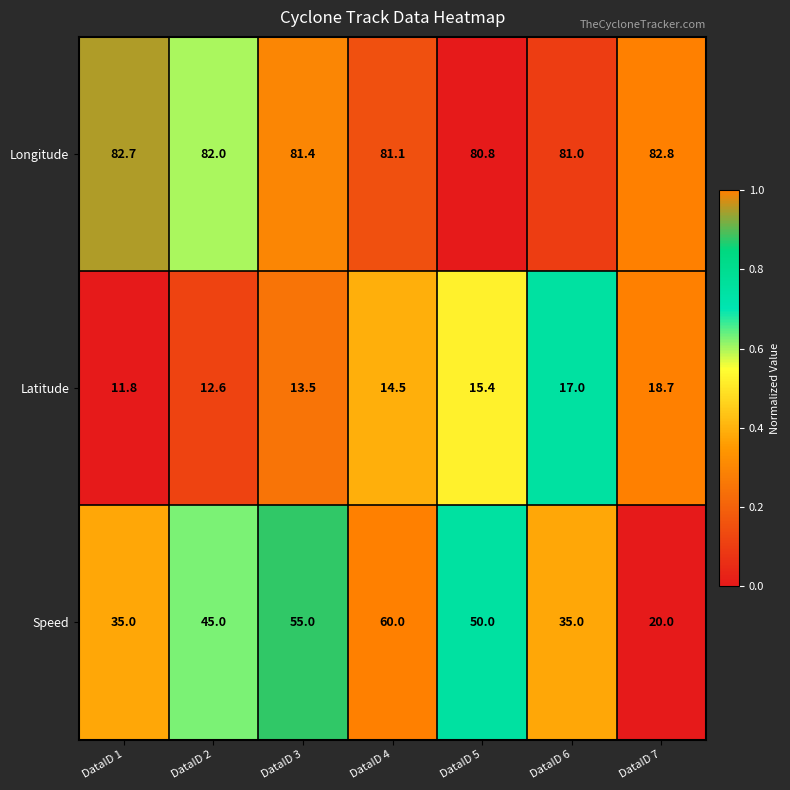

The Speed series shows 35.0 at DataID 6. True or false?

True